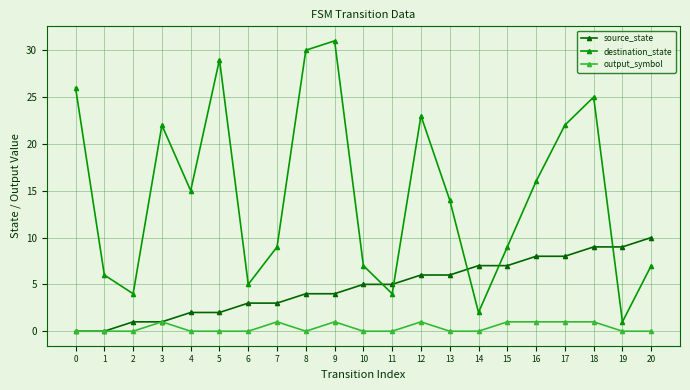

How many intersections are there between destination_state and source_state?

5